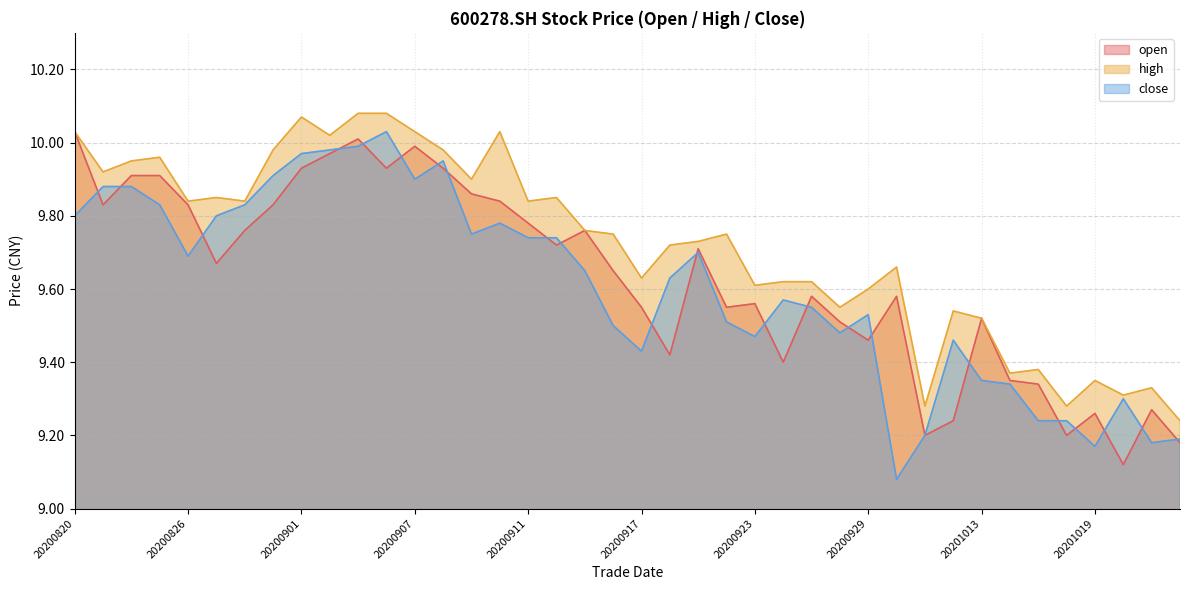

Is the value of open at 20200902 greater than the value of high at 20201013?

Yes